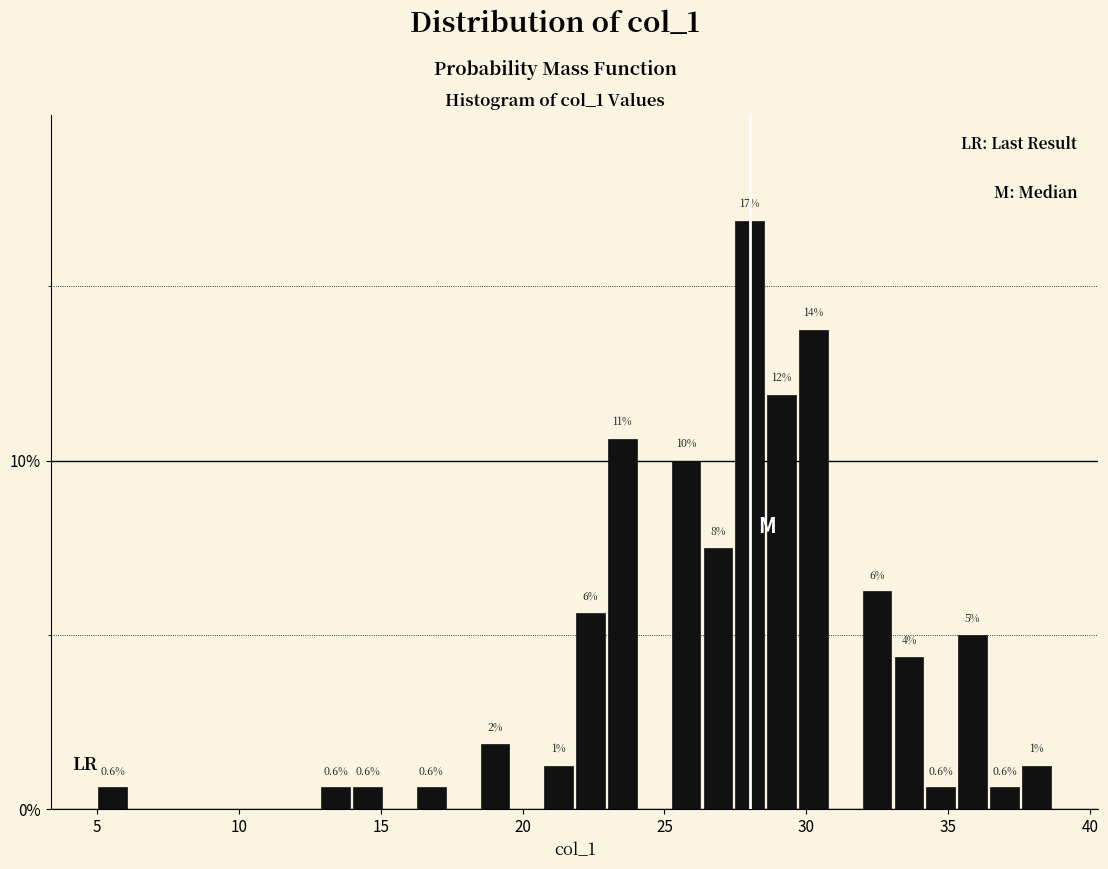

Around what value on the x-axis is the tallest bar? Give the approximate position of its centre, as read against the axis.

28.0